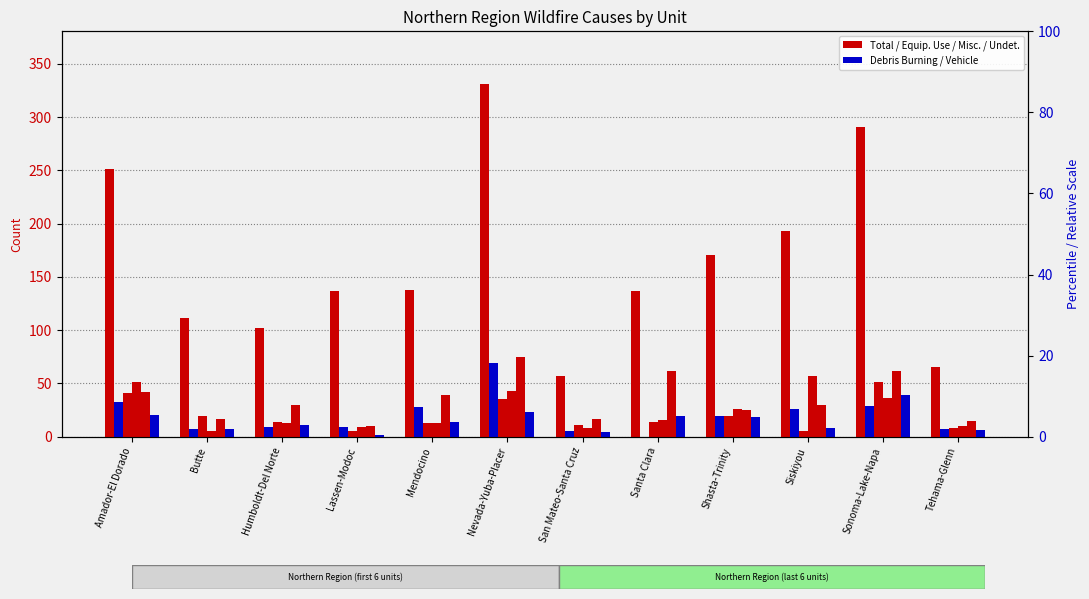

Which category has the highest value across all series?

Nevada-Yuba-Placer